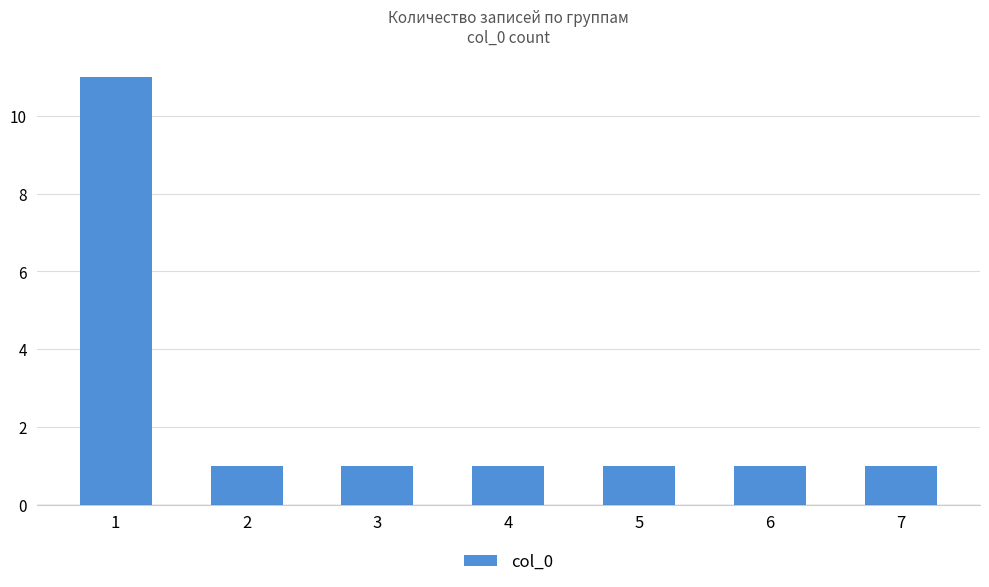

Approximately how many times larger is the value at 3 compared to 7?

1.0